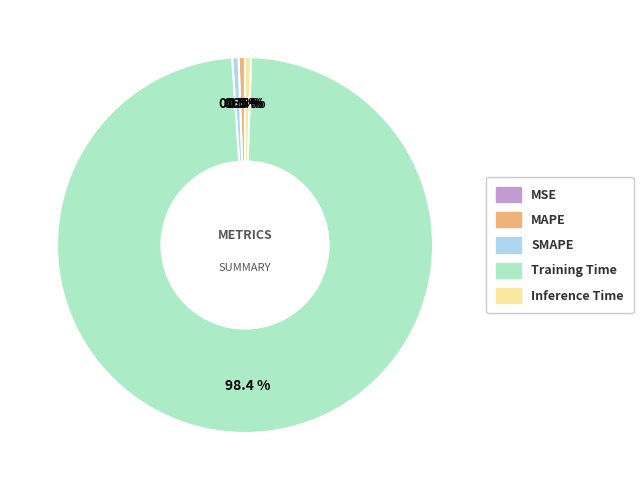

Which slice represents more than half of the pie?

Training Time